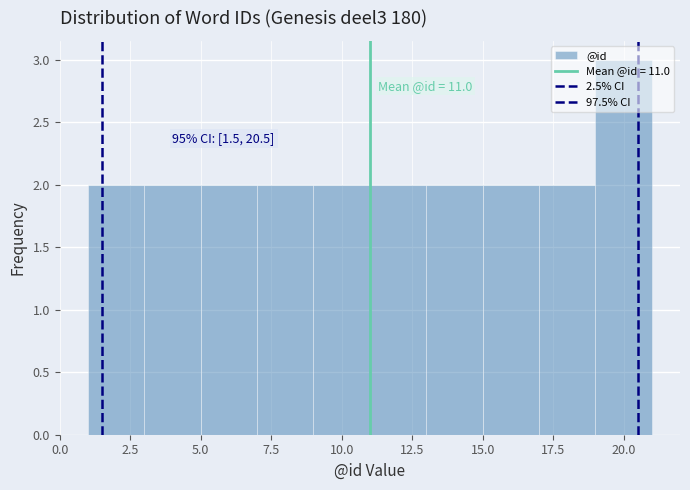

Which range on the x-axis has the tallest bar?

19 to 21